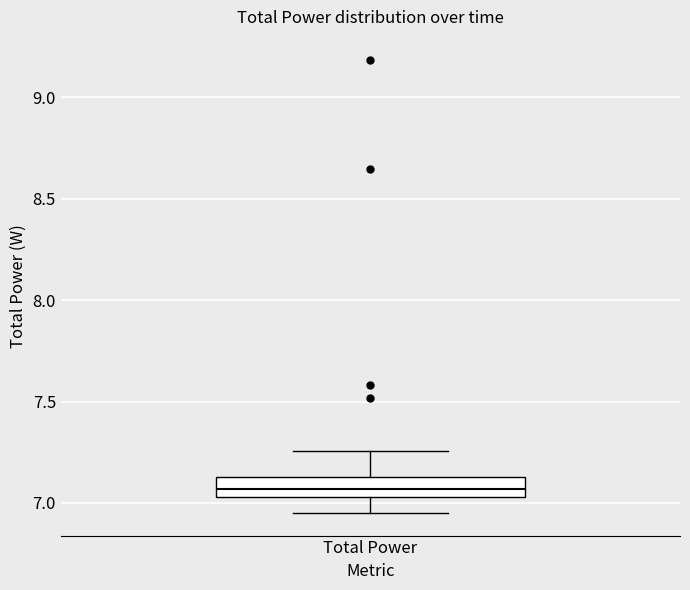

Where is the lower edge of the box for Total Power on the y-axis? The values are not printed on the chart, so give them approximately, as read against the axis.

7.05